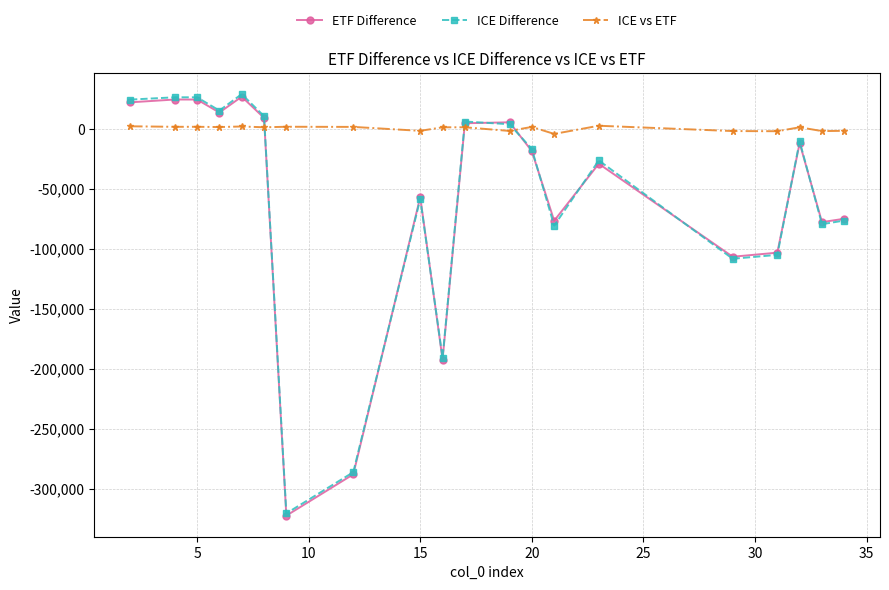

True or false: ICE Difference and ICE vs ETF cross at least once.

True